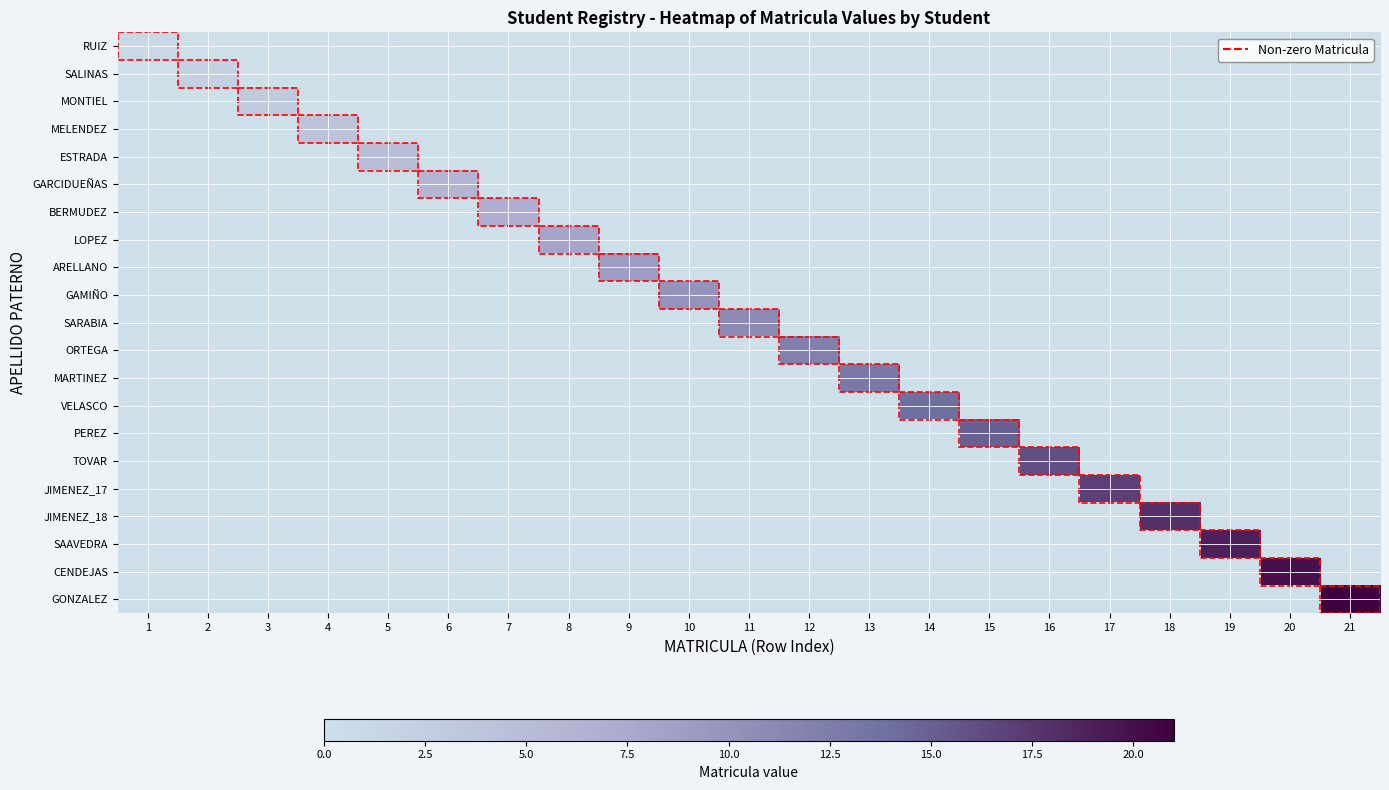

Rank the series at 15 from lowest to highest value.

RUIZ, SALINAS, MONTIEL, MELENDEZ, ESTRADA, GARCIDUEÑAS, BERMUDEZ, LOPEZ, ARELLANO, GAMIÑO, SARABIA, ORTEGA, MARTINEZ, VELASCO, TOVAR, JIMENEZ_17, JIMENEZ_18, SAAVEDRA, CENDEJAS, GONZALEZ, PEREZ